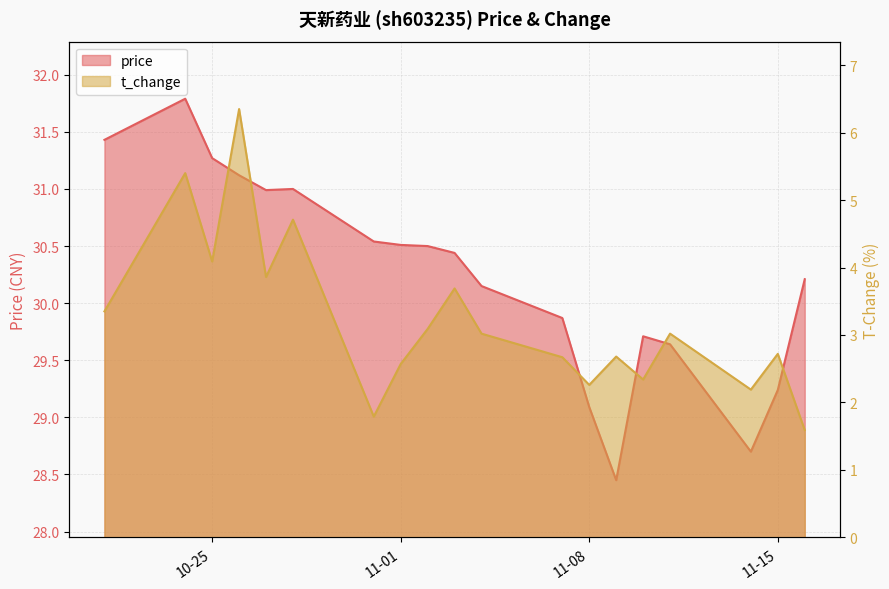

Read the price value at 2022-11-07.

29.9